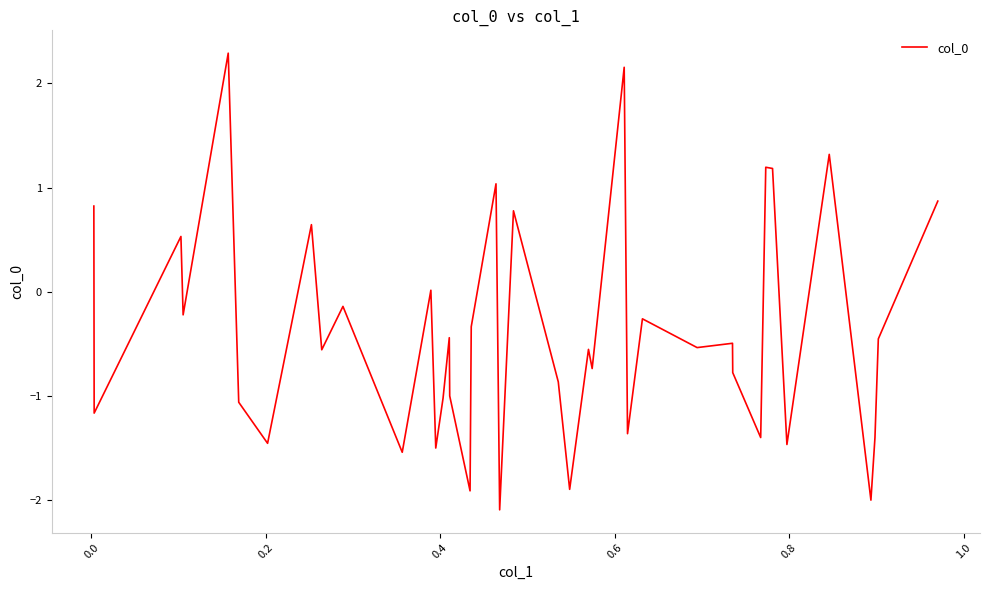

What is the smallest value displayed?

-2.1